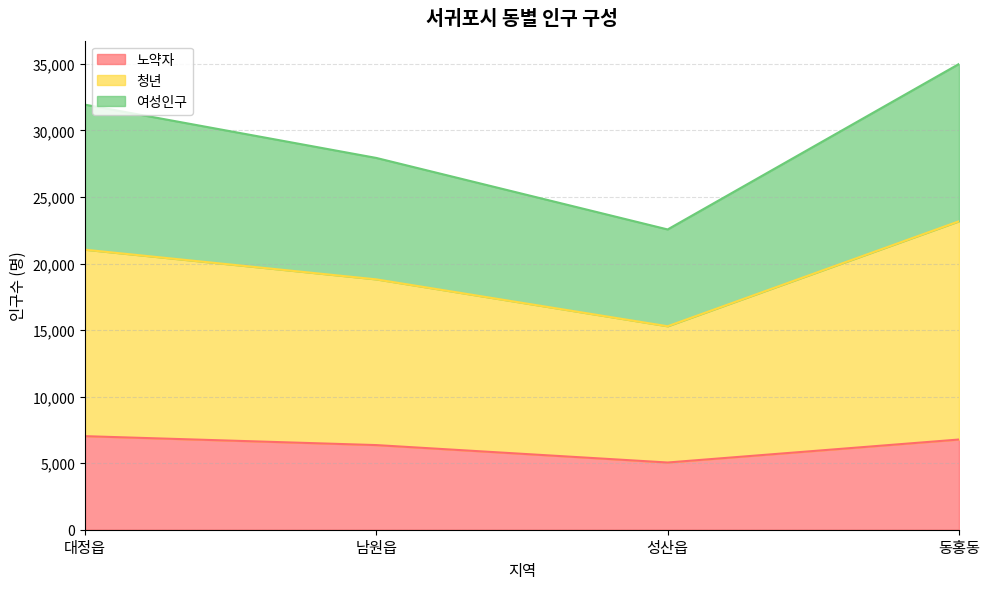

What is the maximum value for 노약자?

7031